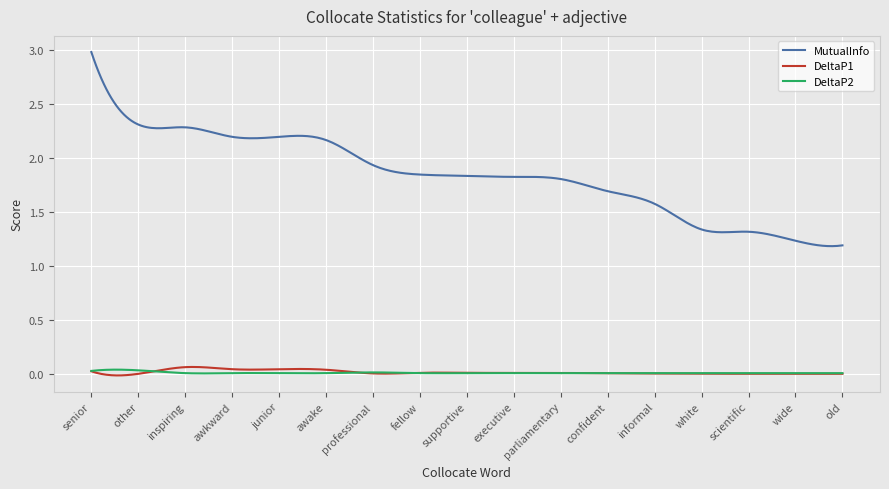

Which series has the largest total across all categories?

MutualInfo